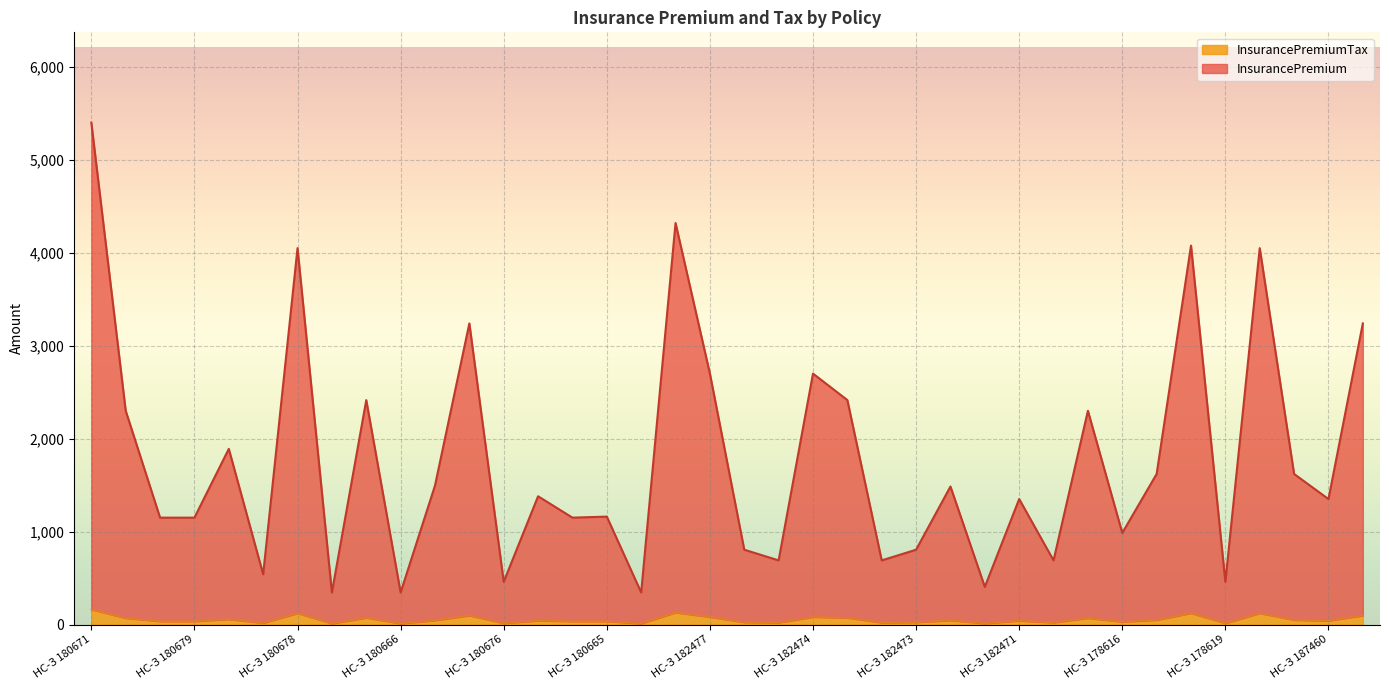

True or false: InsurancePremiumTax and InsurancePremium cross at least once.

False